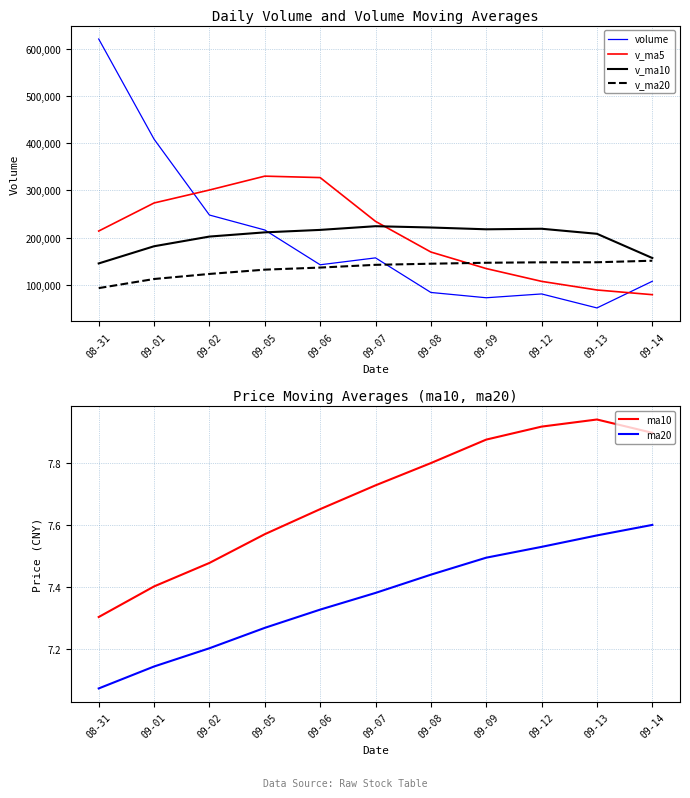

Which series has the largest total across all categories?

v_ma5